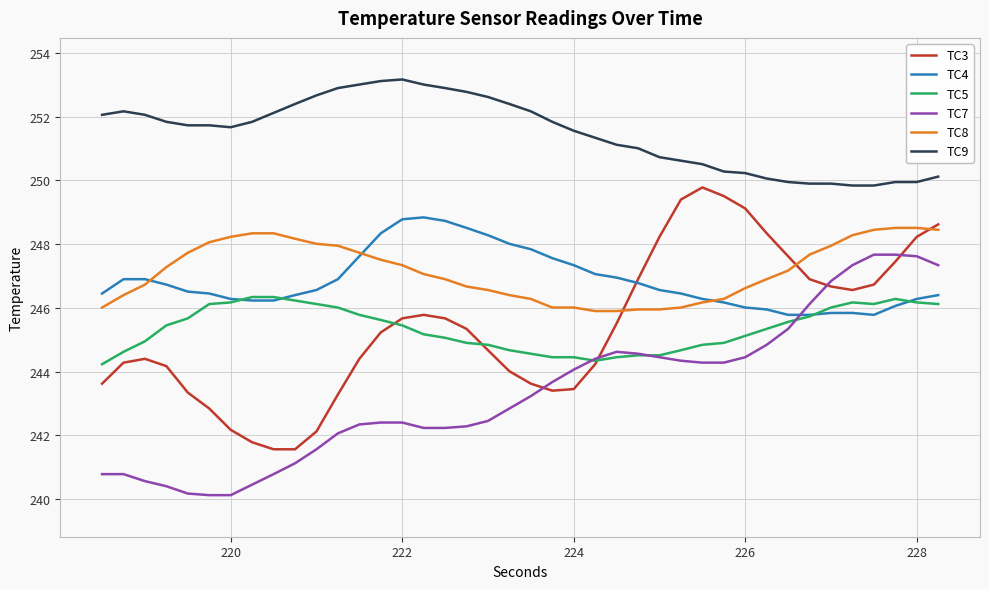

True or false: TC3 and TC9 intersect in this chart.

False